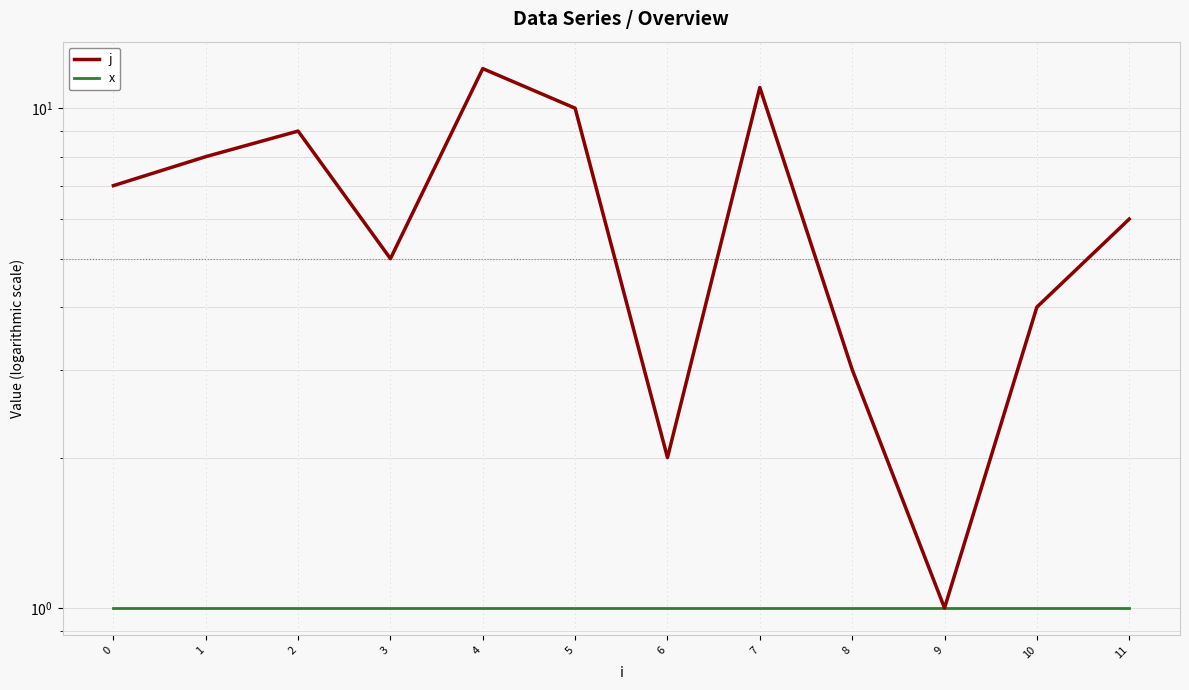

Reading left to right, extract all data points from this chart.

j: 7	8	9	5	12	10	2	11	3	1	4	6
x: 1	1	1	1	1	1	1	1	1	1	1	1